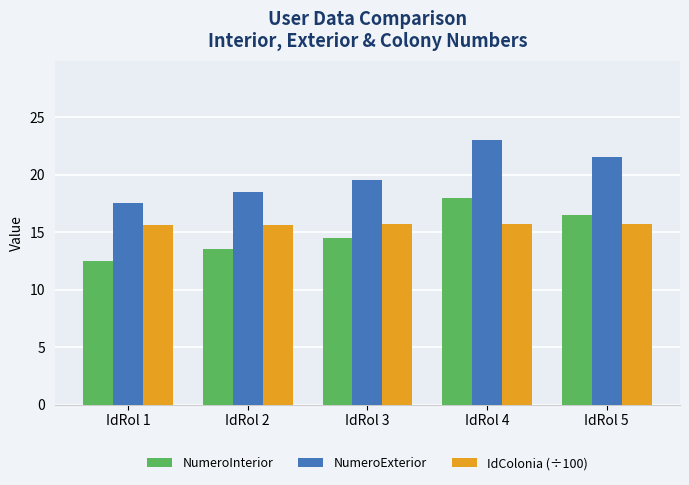

How many bars are there in each group?

3